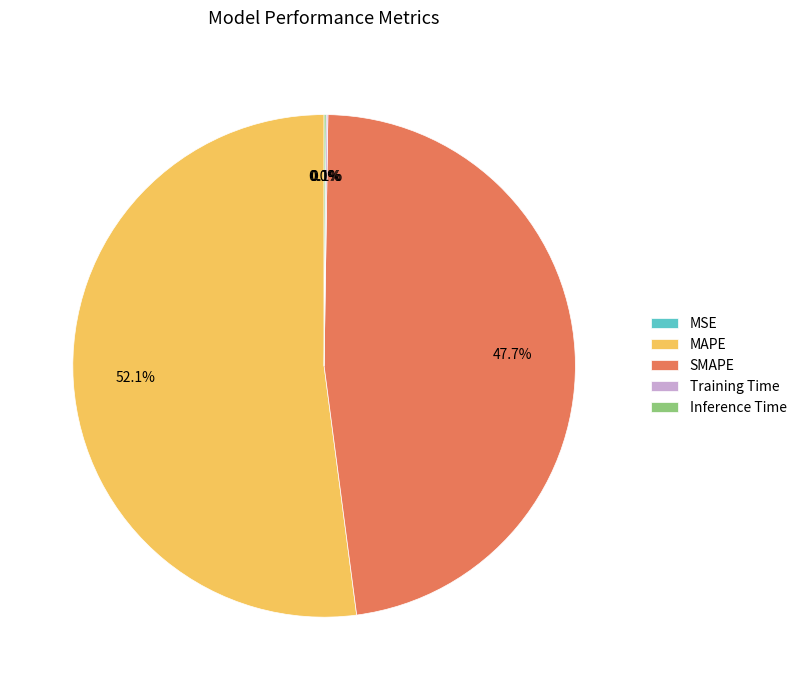

Combined, what portion of the pie is SMAPE and MAPE?

99.8%